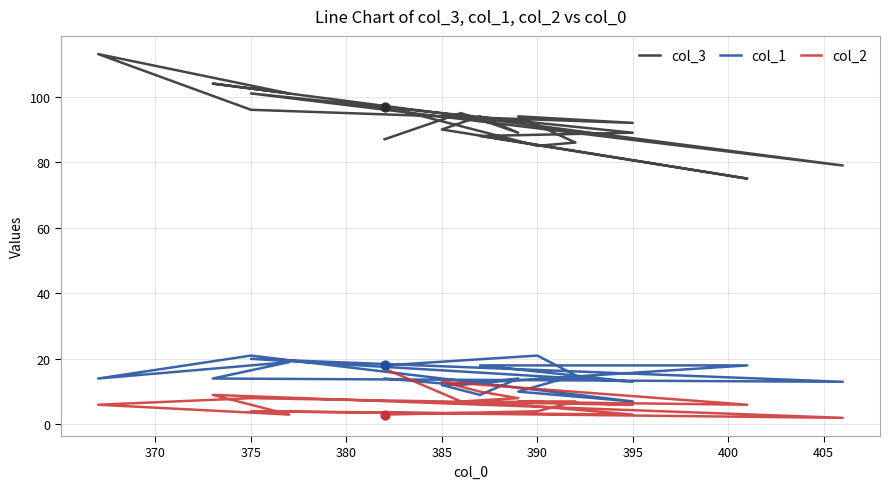

Which series has the largest total across all categories?

col_3